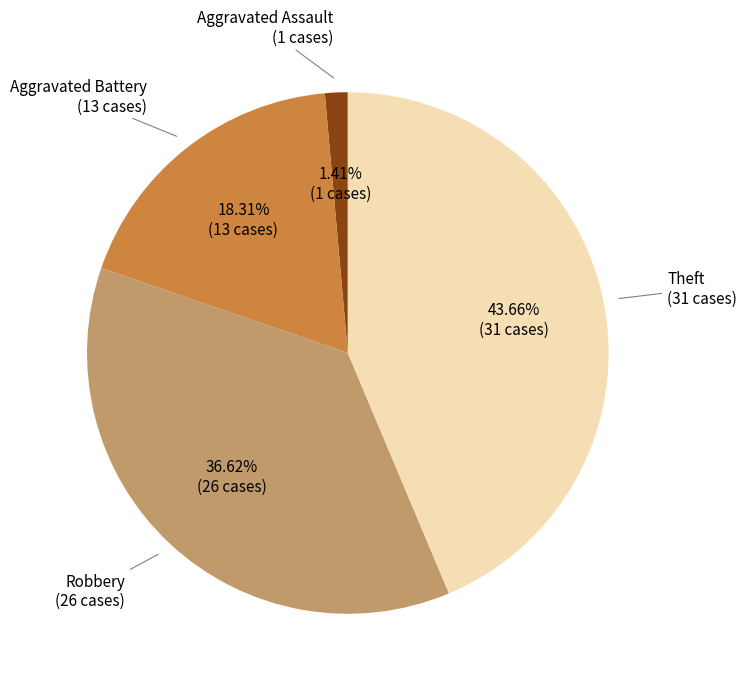

Is there a majority slice in this chart?

No